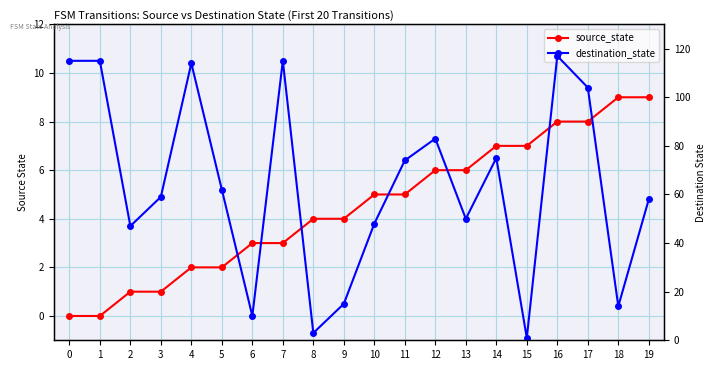

How many values in the source_state series exceed 5?

8